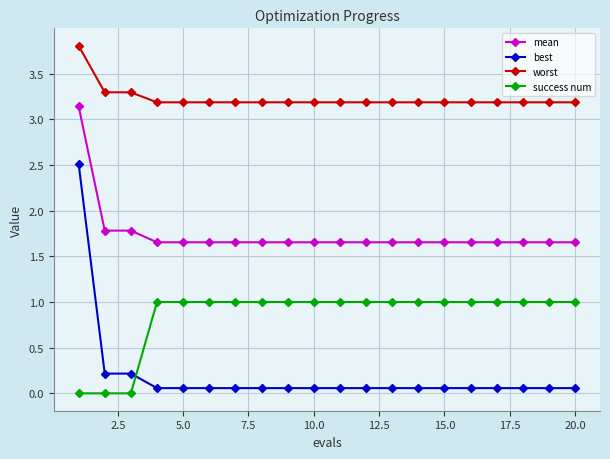

What is the average value of the best series?

0.2